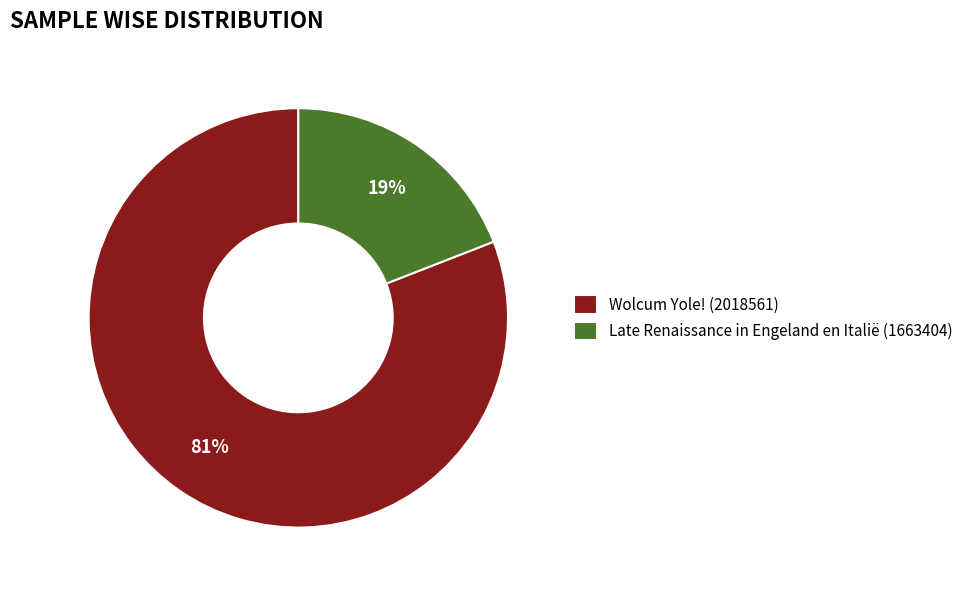

Which slice is the largest?

Wolcum Yole! (2018561)